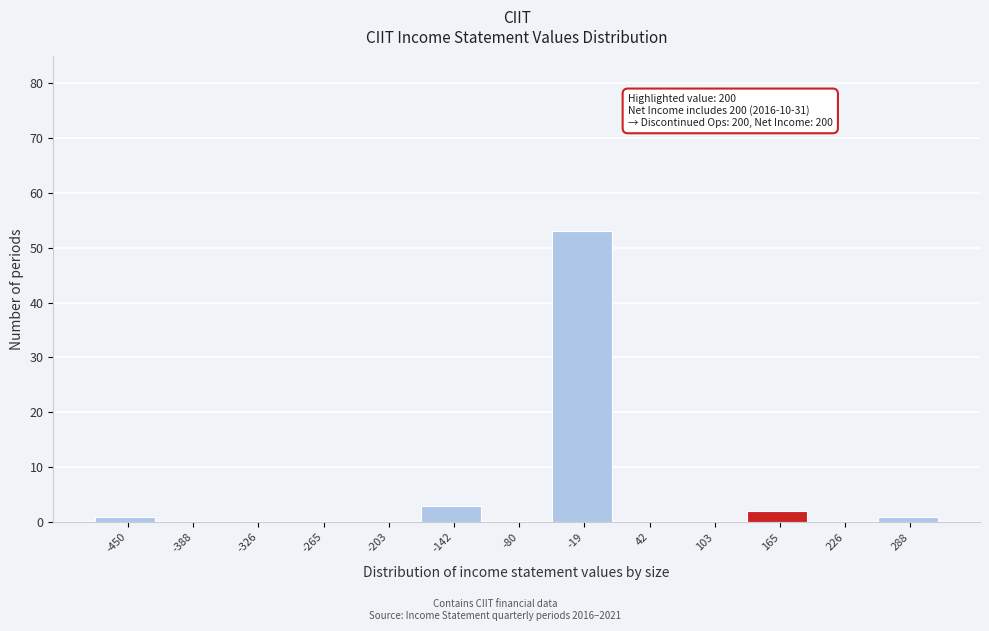

Reading left to right, transcribe all the data shown in this chart.

-450=1	-388=0	-326=0	-265=0	-203=0	-142=3	-80=0	-19=53	42=0	103=0	165=2	226=0	288=1